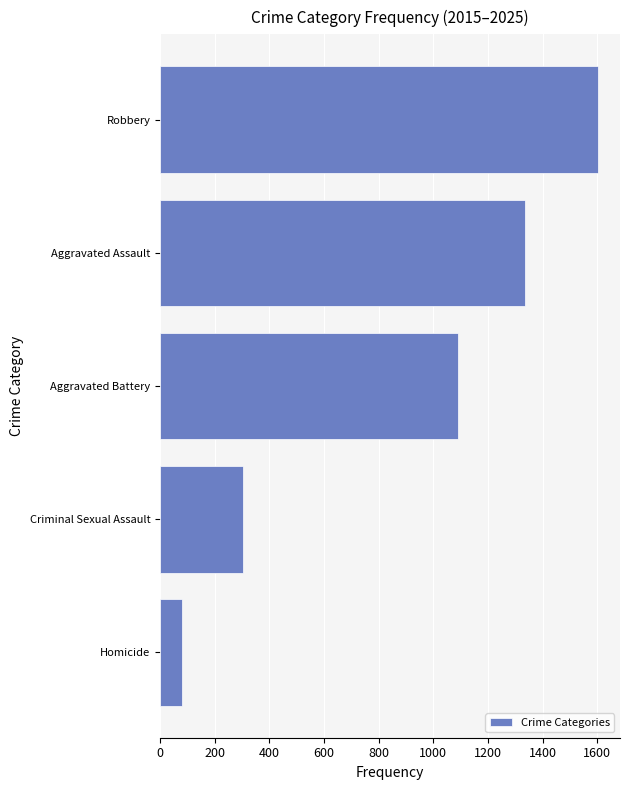

Is it true that the value at Homicide is 79?

True